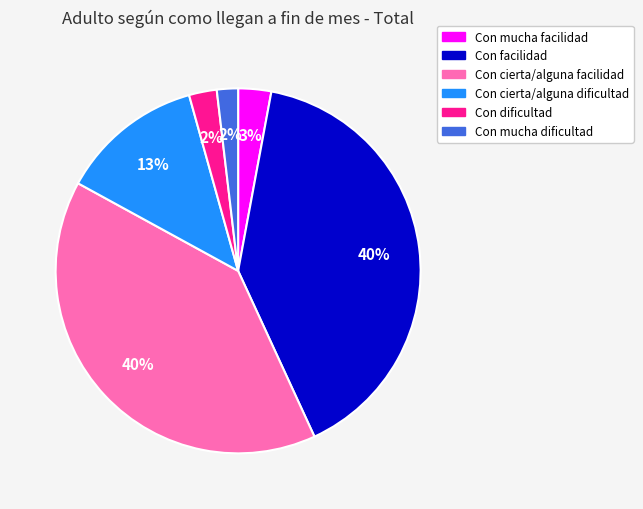

Combined, do Con cierta/alguna dificultad and Con mucha dificultad account for over 50%?

No